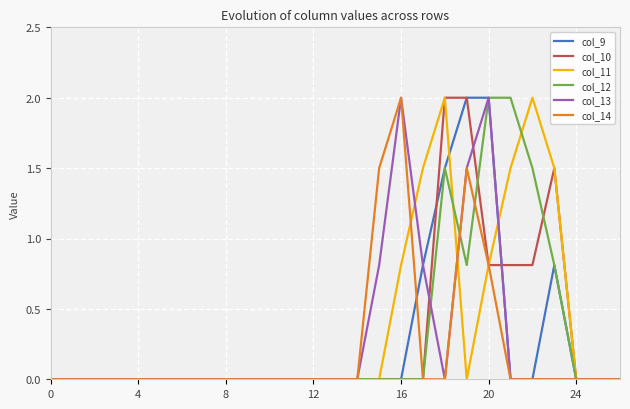

What is the sum of all col_13 values?

7.1